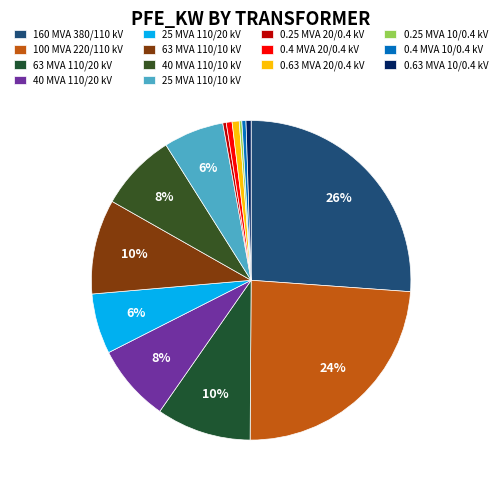

Approximately how many times larger is the value at 63 MVA 110/10 kV compared to 25 MVA 110/10 kV?

1.6